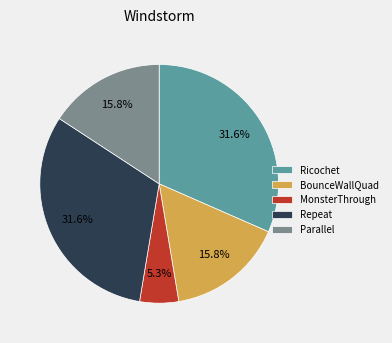

Approximately how many times larger is the value at BounceWallQuad compared to Ricochet?

0.5